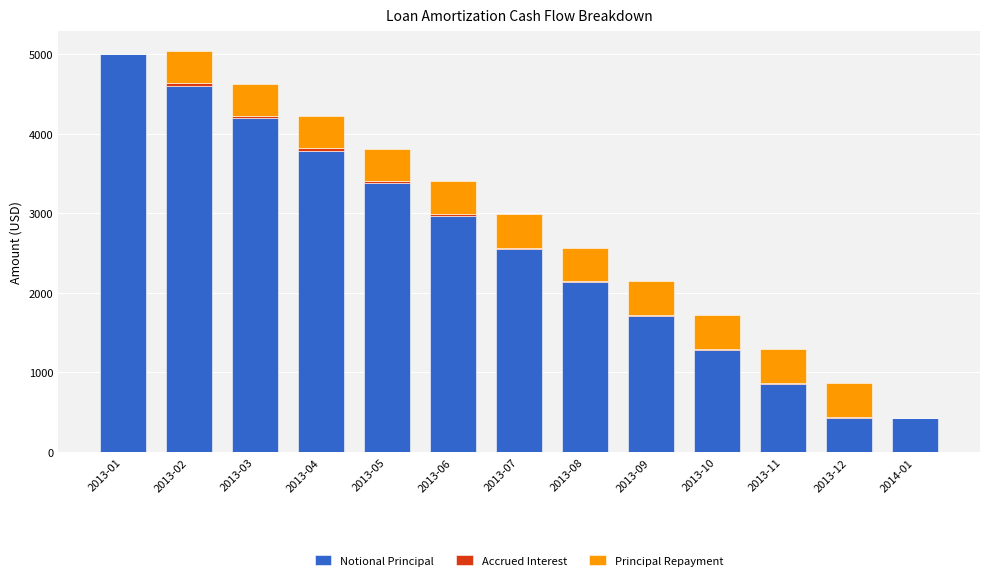

What is the maximum value for Notional Principal?

5000.0